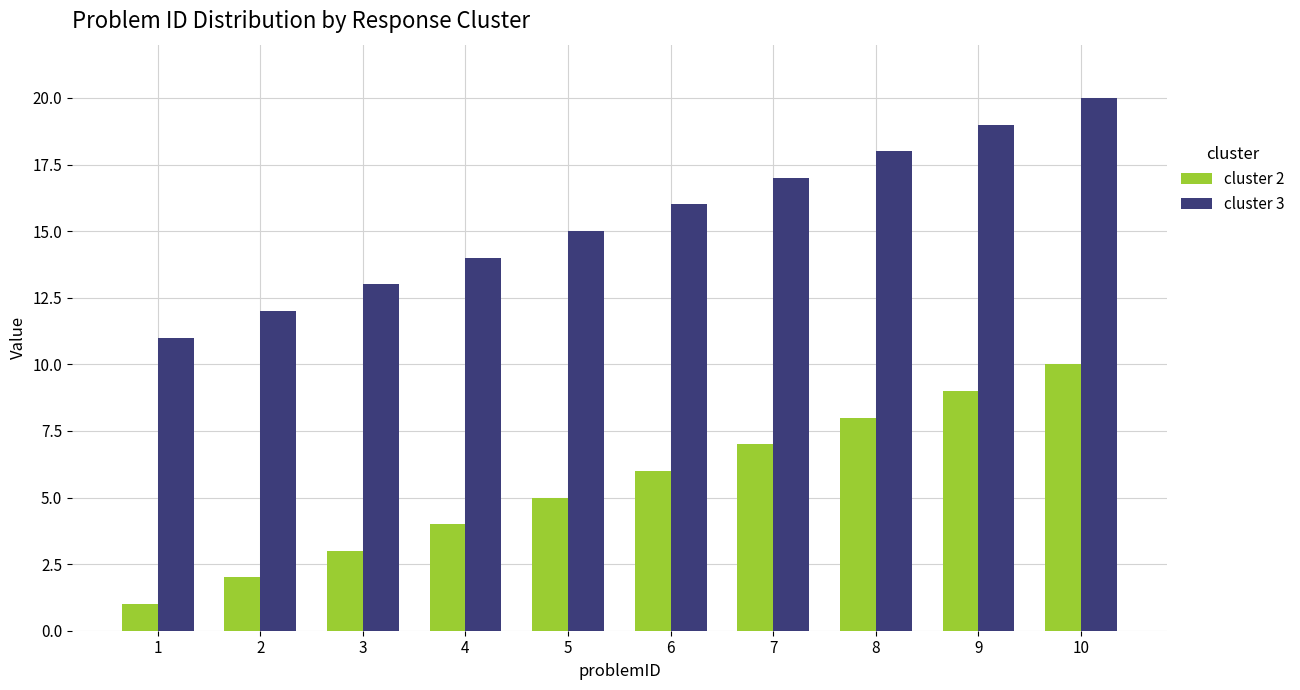

What is the sum of all cluster 2 values?

55